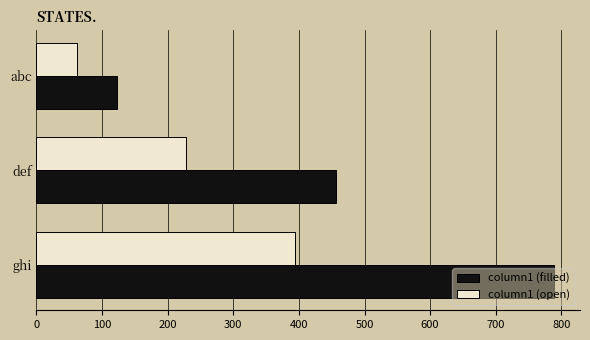

Which series changed the most between def and ghi?

column1 (filled)